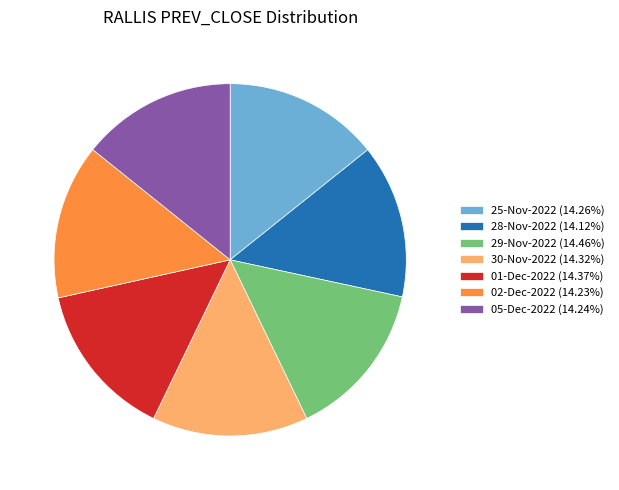

Does any single category account for the majority?

No